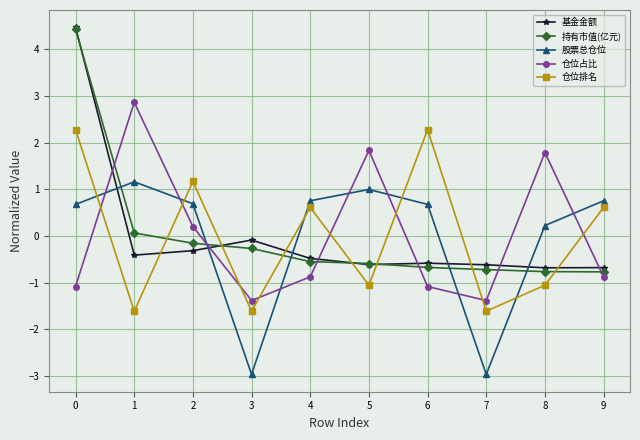

What is the minimum value for 持有市值(亿元)?

-0.8